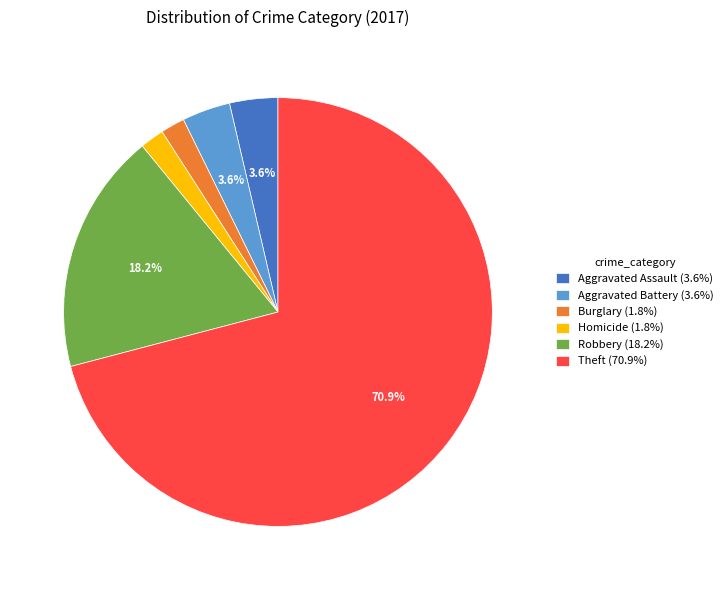

Between Robbery (18.2%) and Aggravated Assault (3.6%), which is larger?

Robbery (18.2%)